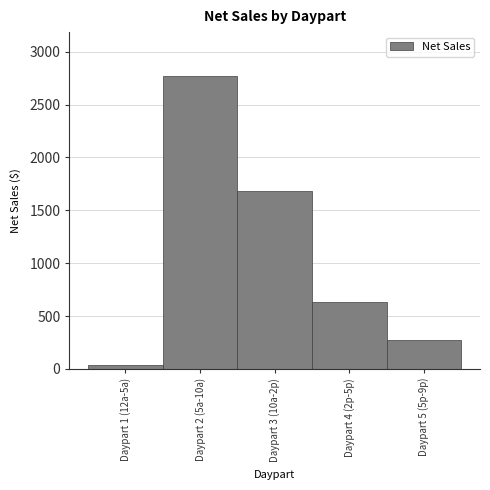

Which category has the lowest value across all series?

Daypart 1 (12a-5a)